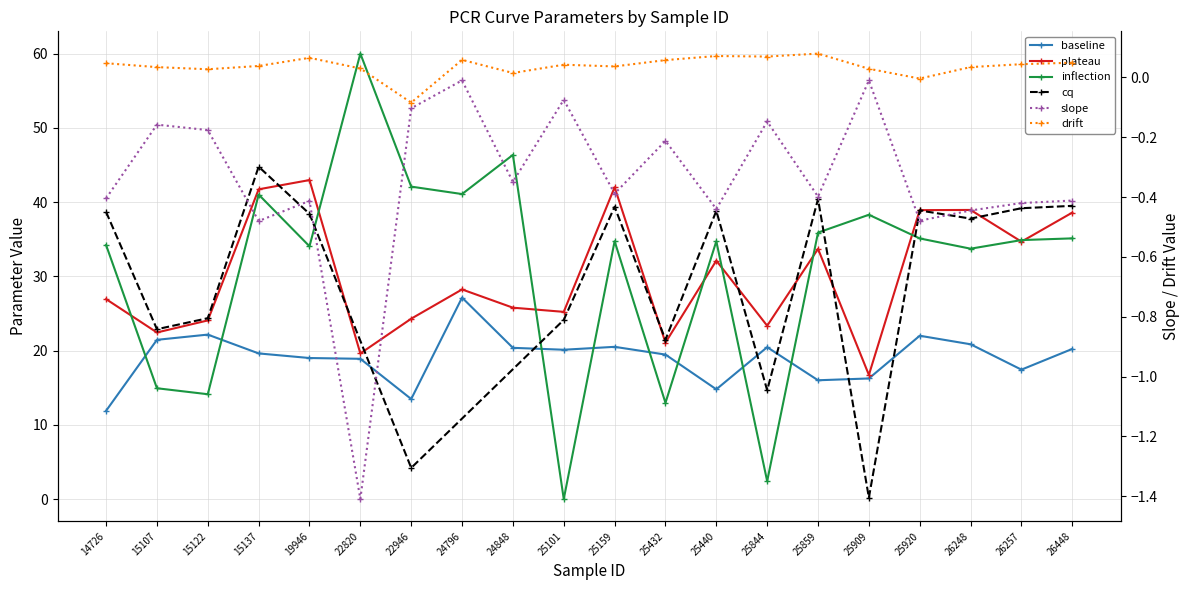

Rank the series at 15107 from highest to lowest value.

plateau, baseline, inflection, drift, slope